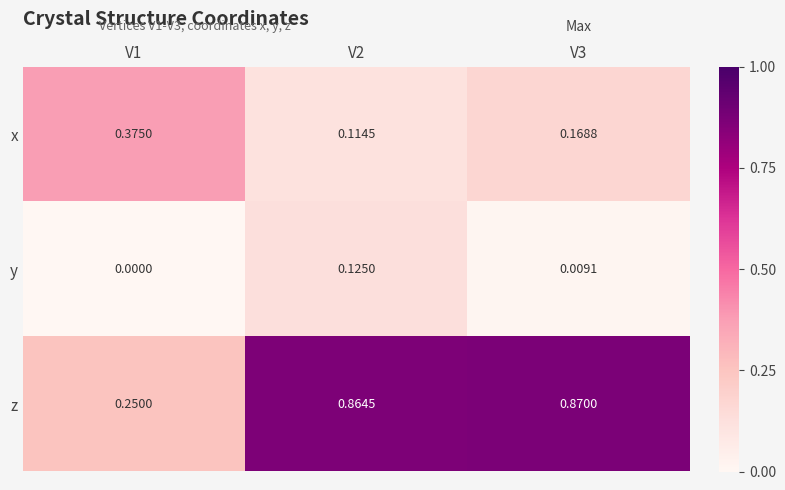

Between V1 and V2, which series saw the biggest shift?

z